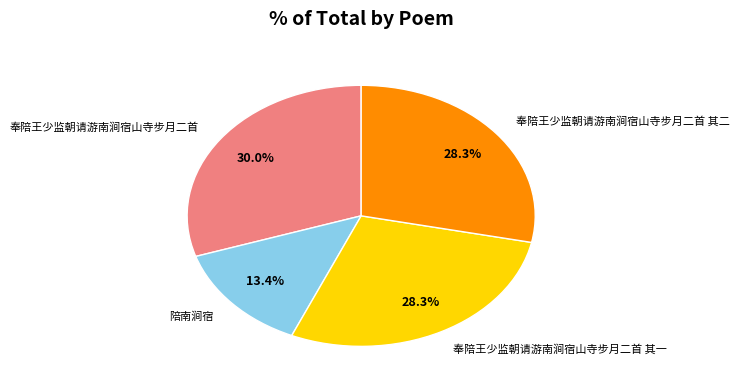

What is the largest slice in the pie chart?

奉陪王少监朝请游南涧宿山寺步月二首